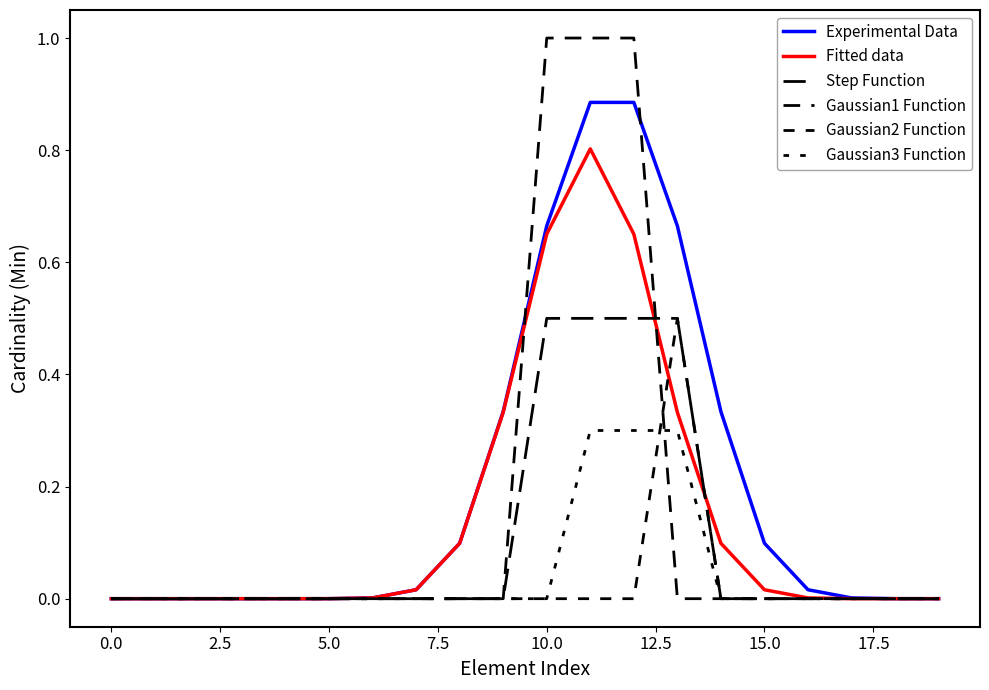

True or false: Experimental Data has more than 0 interior local peaks.

False